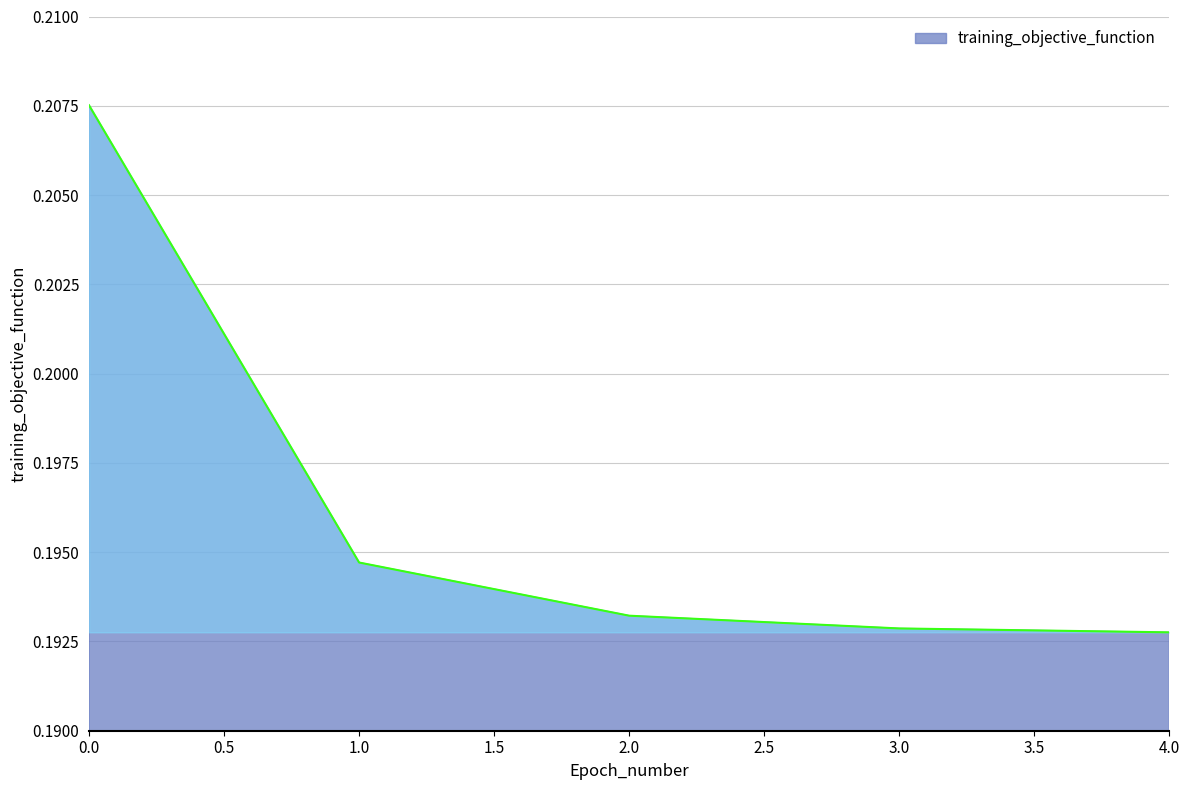

How many values are between 0 and 1?

5